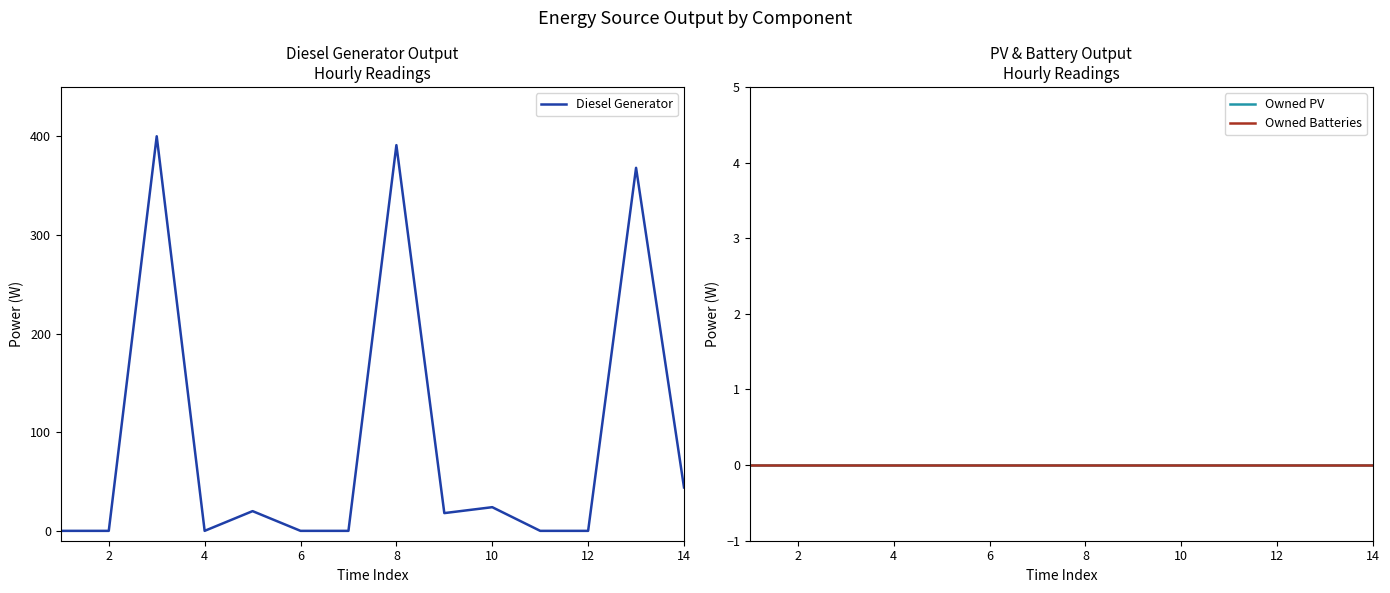

What are all the series names shown in the legend?

Diesel Generator, Owned PV, Owned Batteries